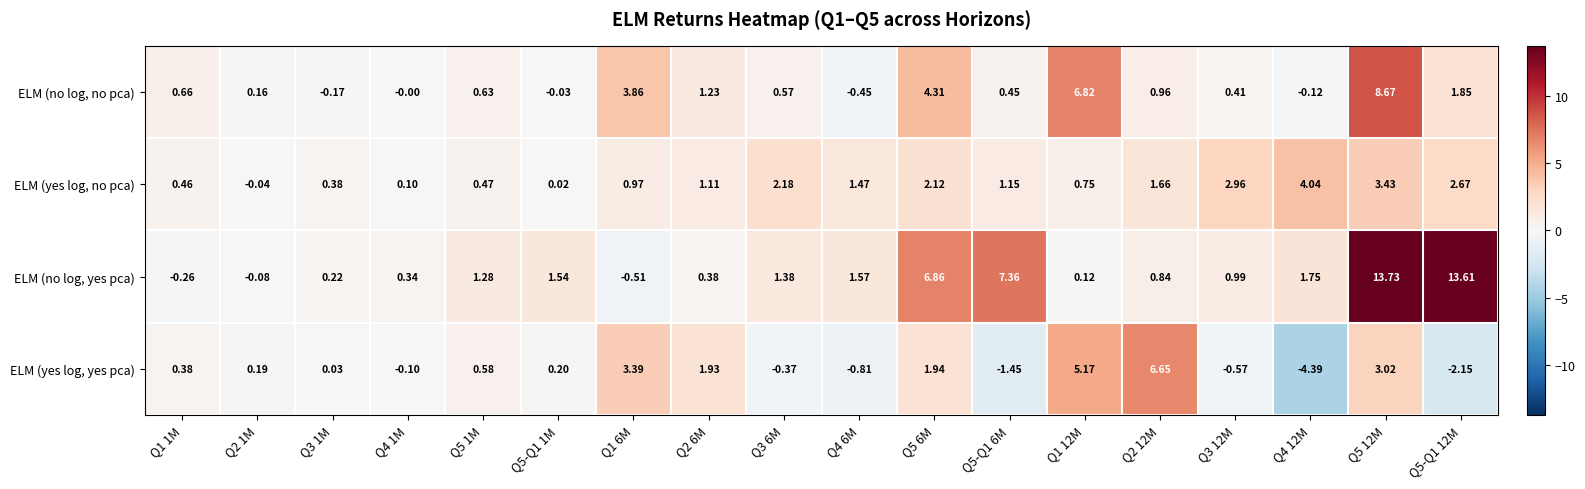

List the series in order of their peak value, lowest first.

ELM (yes log, no pca), ELM (yes log, yes pca), ELM (no log, no pca), ELM (no log, yes pca)